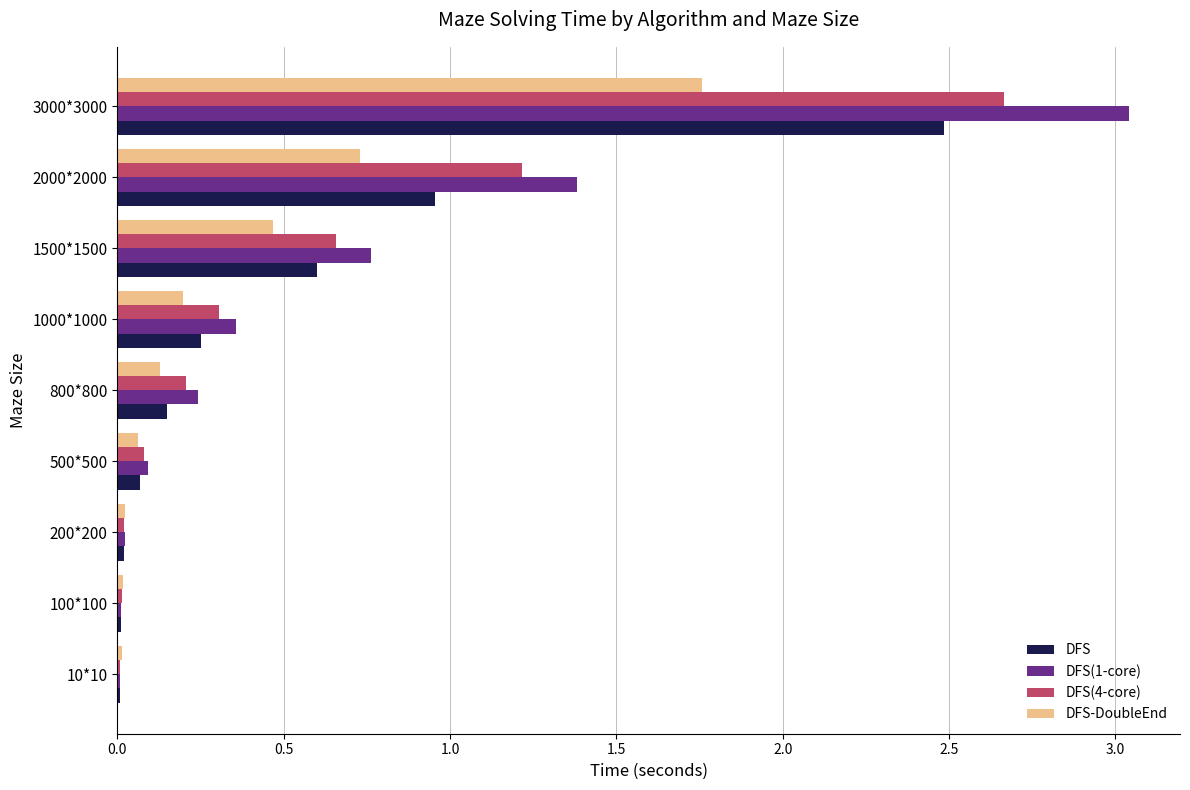

Is it true that DFS(4-core) equals 0.7 at 1500*1500?

True